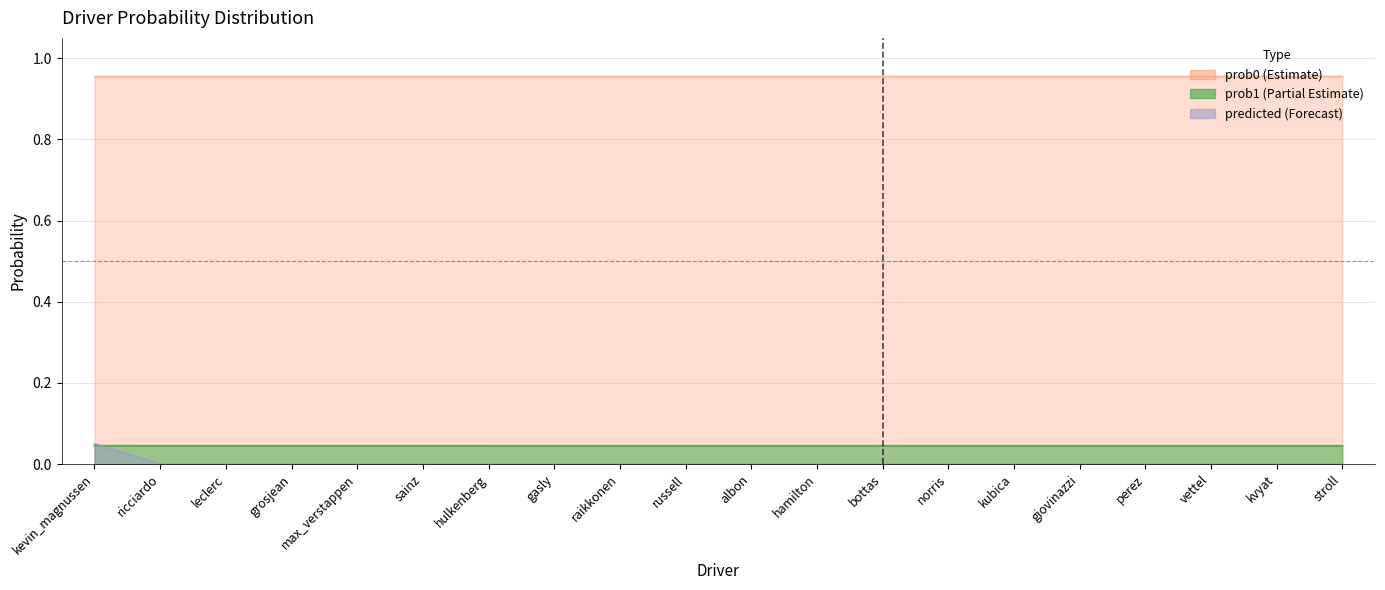

Reading left to right, extract all data points from this chart.

prob1: kevin_magnussen=1.0	ricciardo=1.0	leclerc=1.0	grosjean=1.0	max_verstappen=1.0	sainz=1.0	hulkenberg=1.0	gasly=1.0	raikkonen=1.0	russell=1.0	albon=1.0	hamilton=1.0	bottas=1.0	norris=1.0	kubica=1.0	giovinazzi=1.0	perez=1.0	vettel=1.0	kvyat=1.0	stroll=1.0
prob0: kevin_magnussen=0.0	ricciardo=0.0	leclerc=0.0	grosjean=0.0	max_verstappen=0.0	sainz=0.0	hulkenberg=0.0	gasly=0.0	raikkonen=0.0	russell=0.0	albon=0.0	hamilton=0.0	bottas=0.0	norris=0.0	kubica=0.0	giovinazzi=0.0	perez=0.0	vettel=0.0	kvyat=0.0	stroll=0.0
predicted: kevin_magnussen=0.1	ricciardo=0.0	leclerc=0.0	grosjean=0.0	max_verstappen=0.0	sainz=0.0	hulkenberg=0.0	gasly=0.0	raikkonen=0.0	russell=0.0	albon=0.0	hamilton=0.0	bottas=0.0	norris=0.0	kubica=0.0	giovinazzi=0.0	perez=0.0	vettel=0.0	kvyat=0.0	stroll=0.0